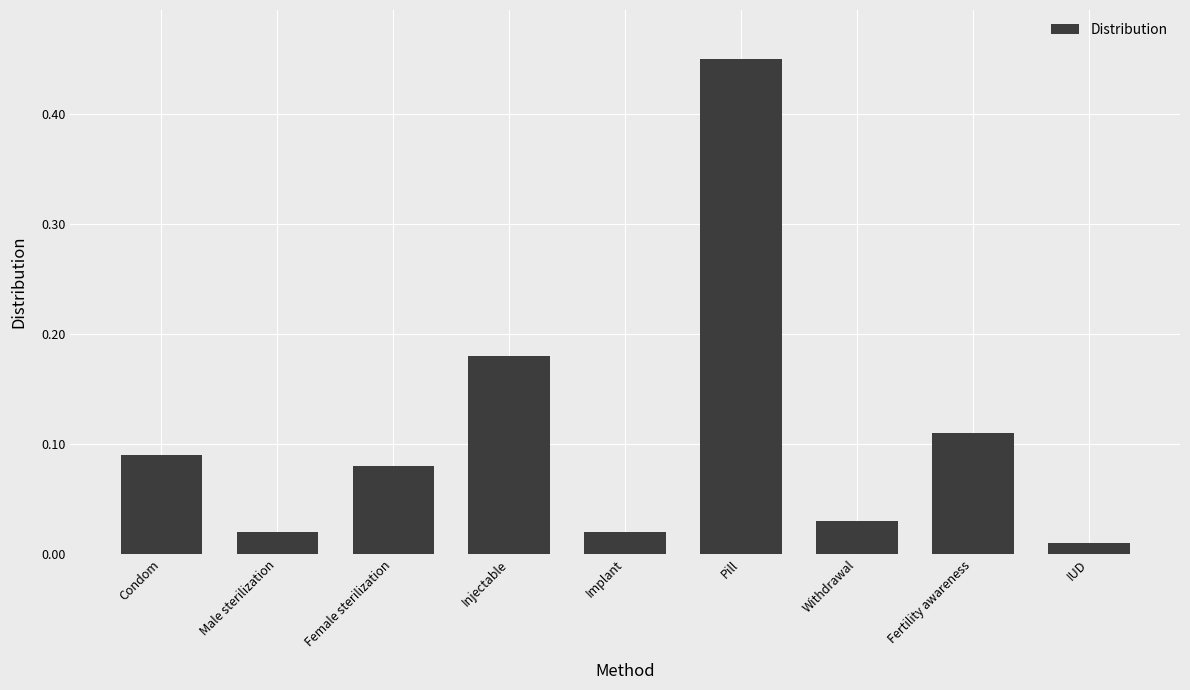

Are the bars horizontal?

No